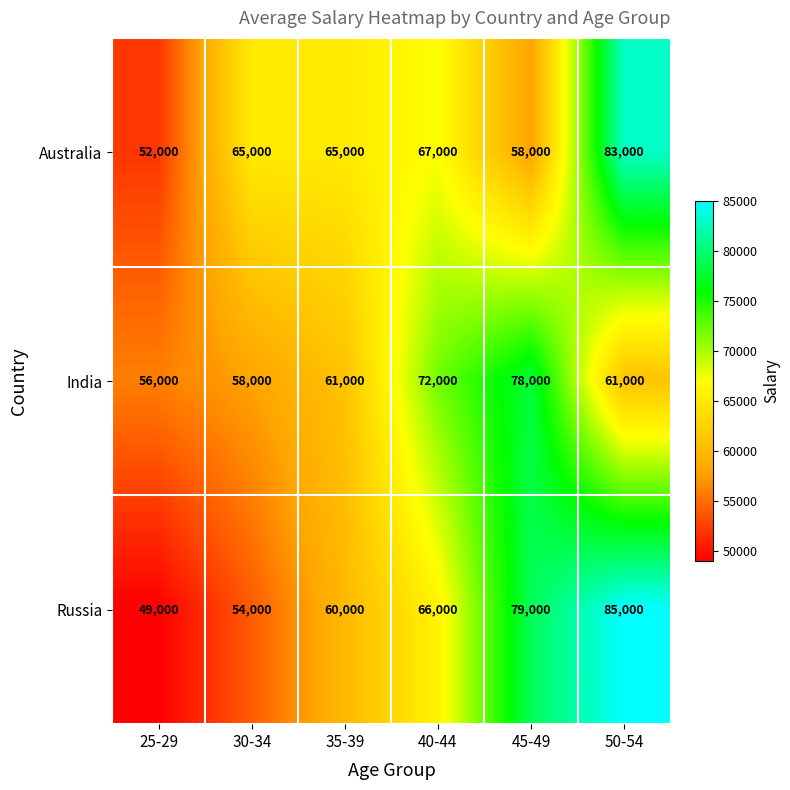

Where is Russia nearest to the value 67000?

40-44